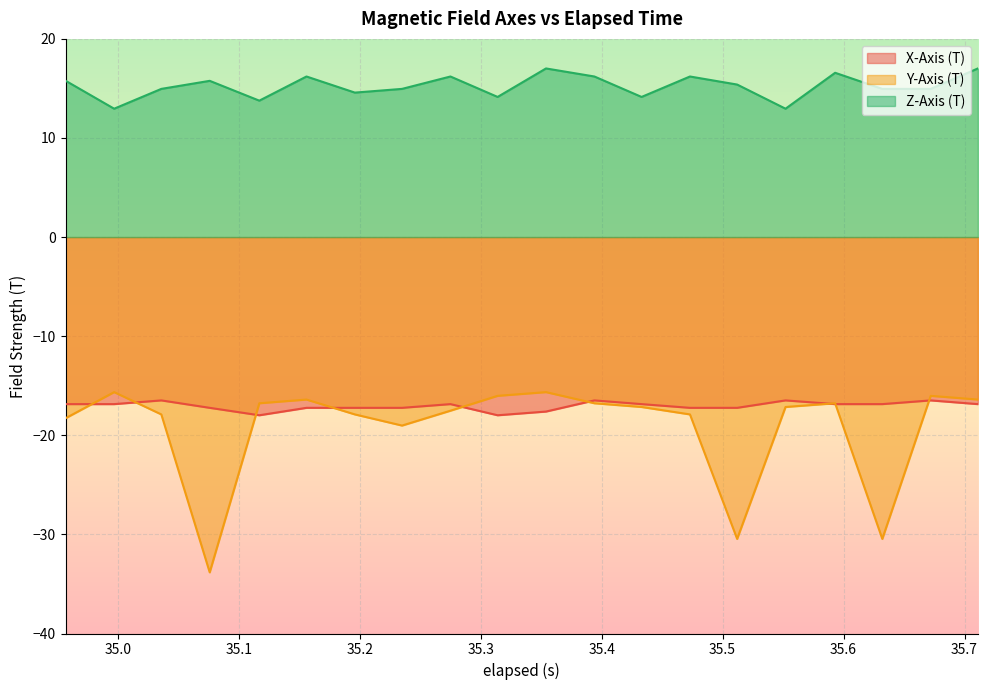

What is the value of the Z-Axis (T) point at the 18th from the left?

15.0